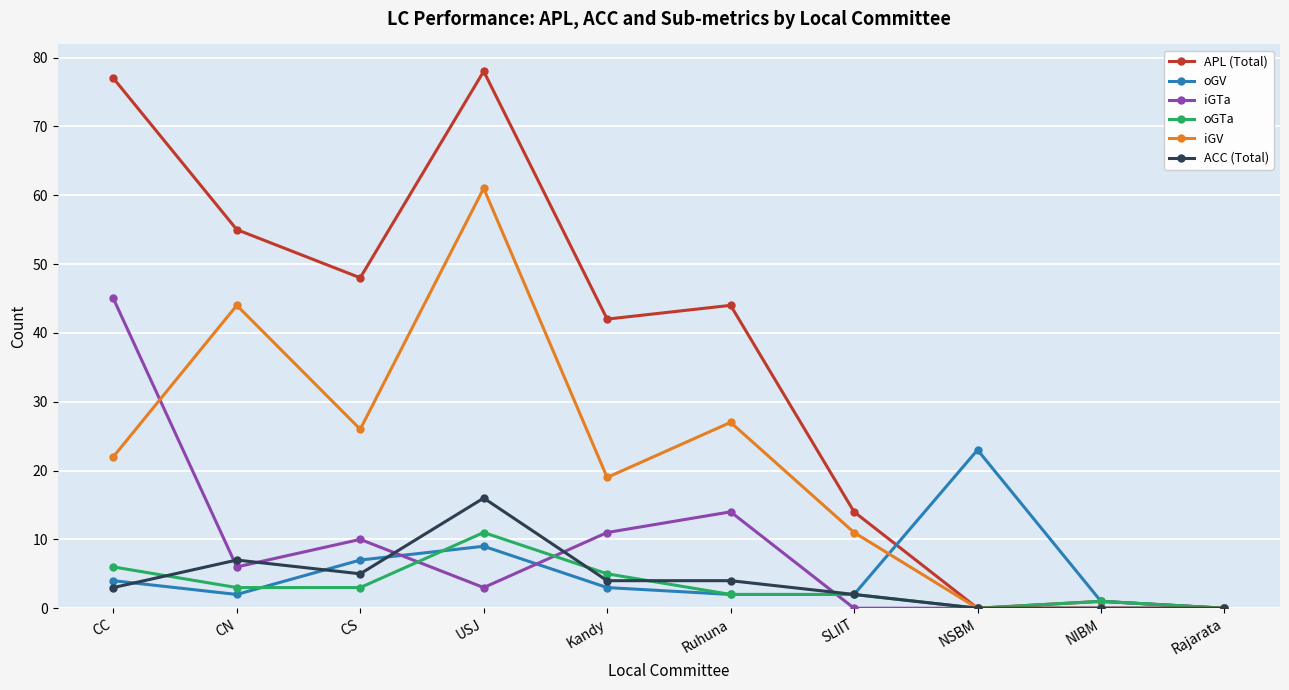

How many data points in oGV are less than 3?

5